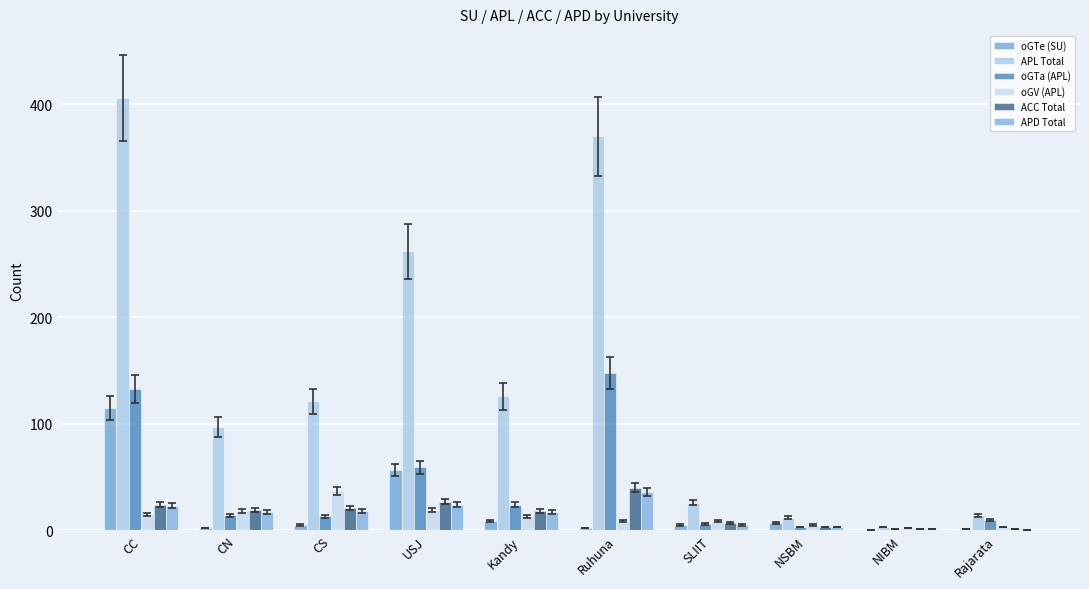

What position from the left is CS?

3